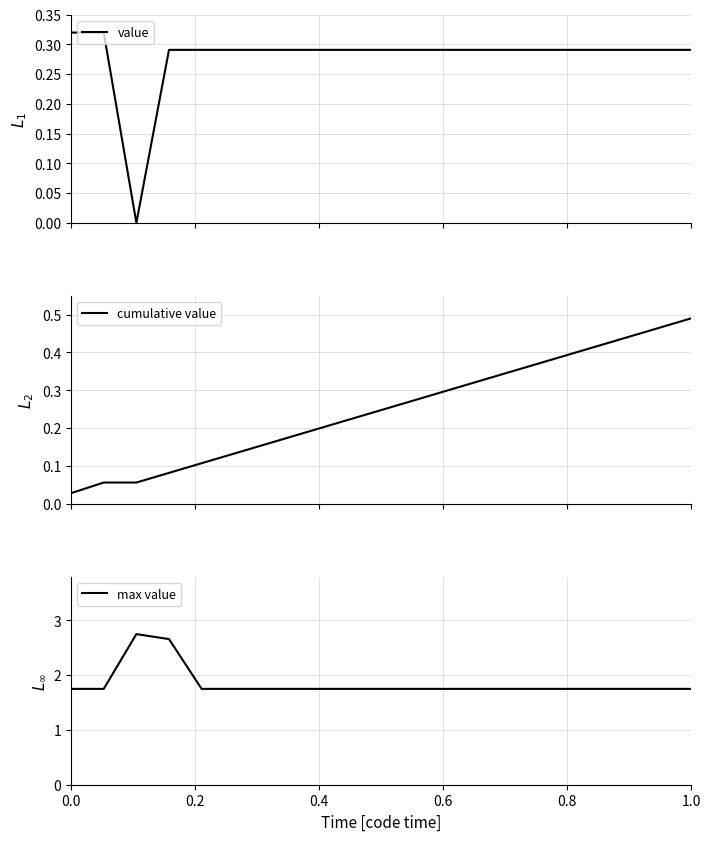

True or false: max value and value cross at least once.

False